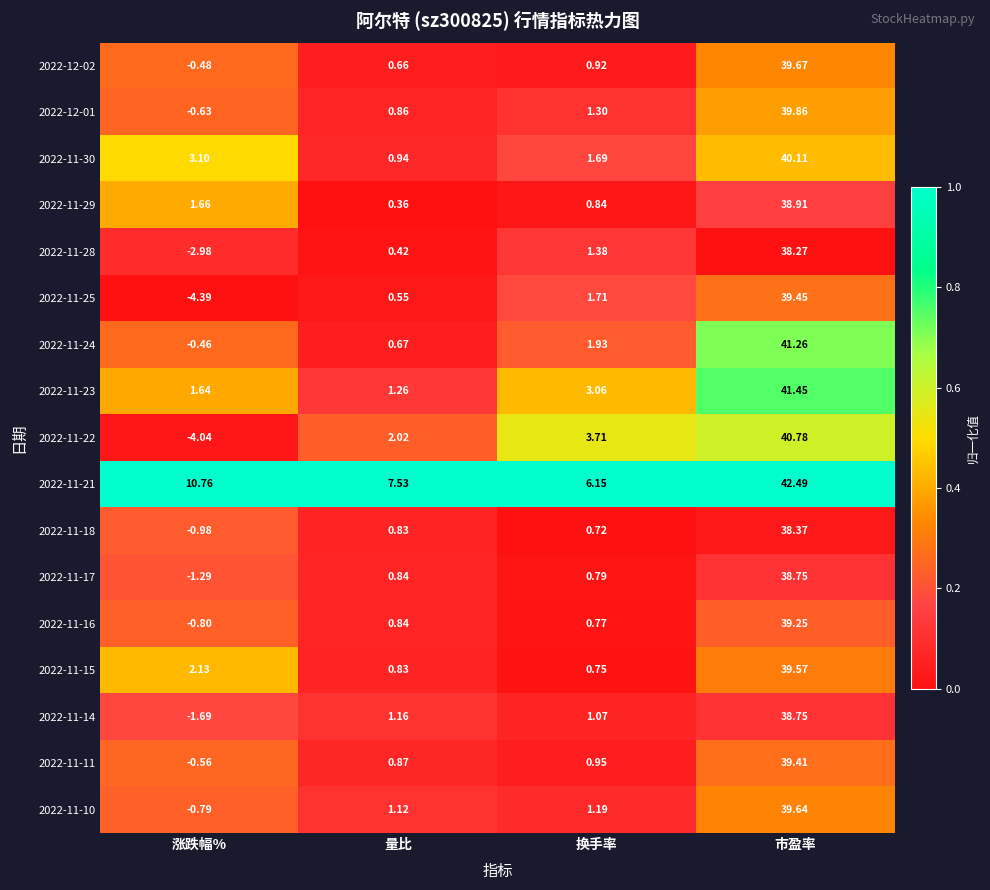

Which category has the highest value in the 2022-11-15 series?

市盈率